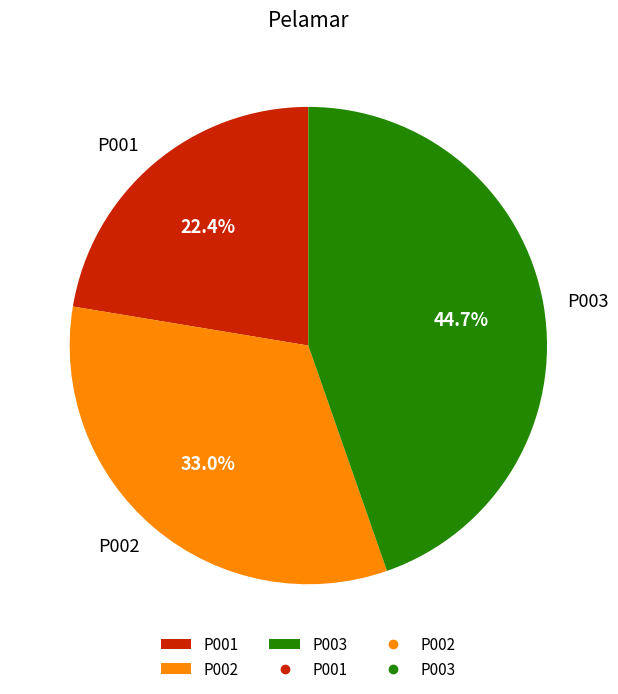

Rank the categories by value from highest to lowest.

P003, P002, P001